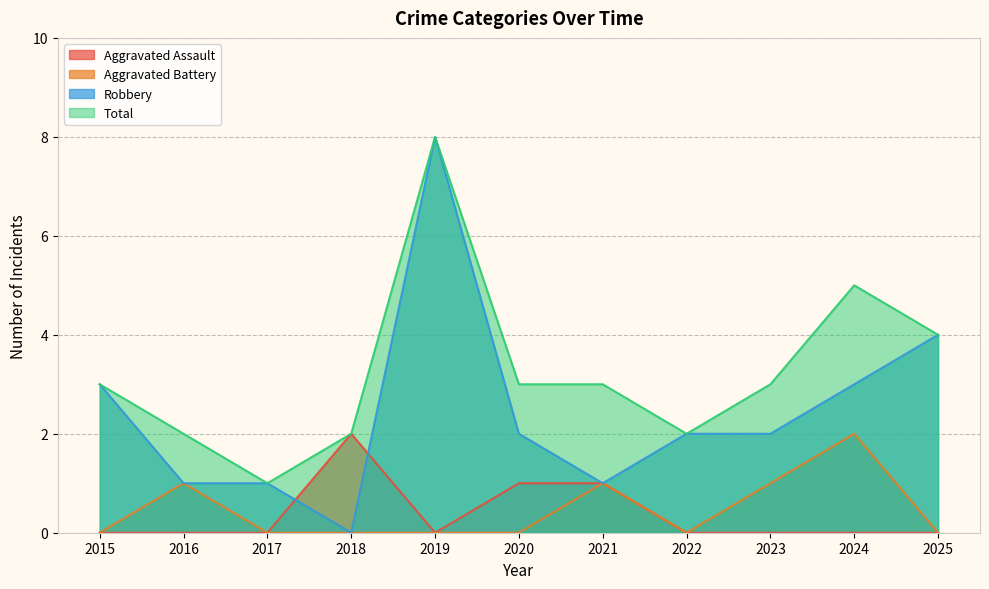

At which category does Aggravated Battery reach its first local valley?

2022